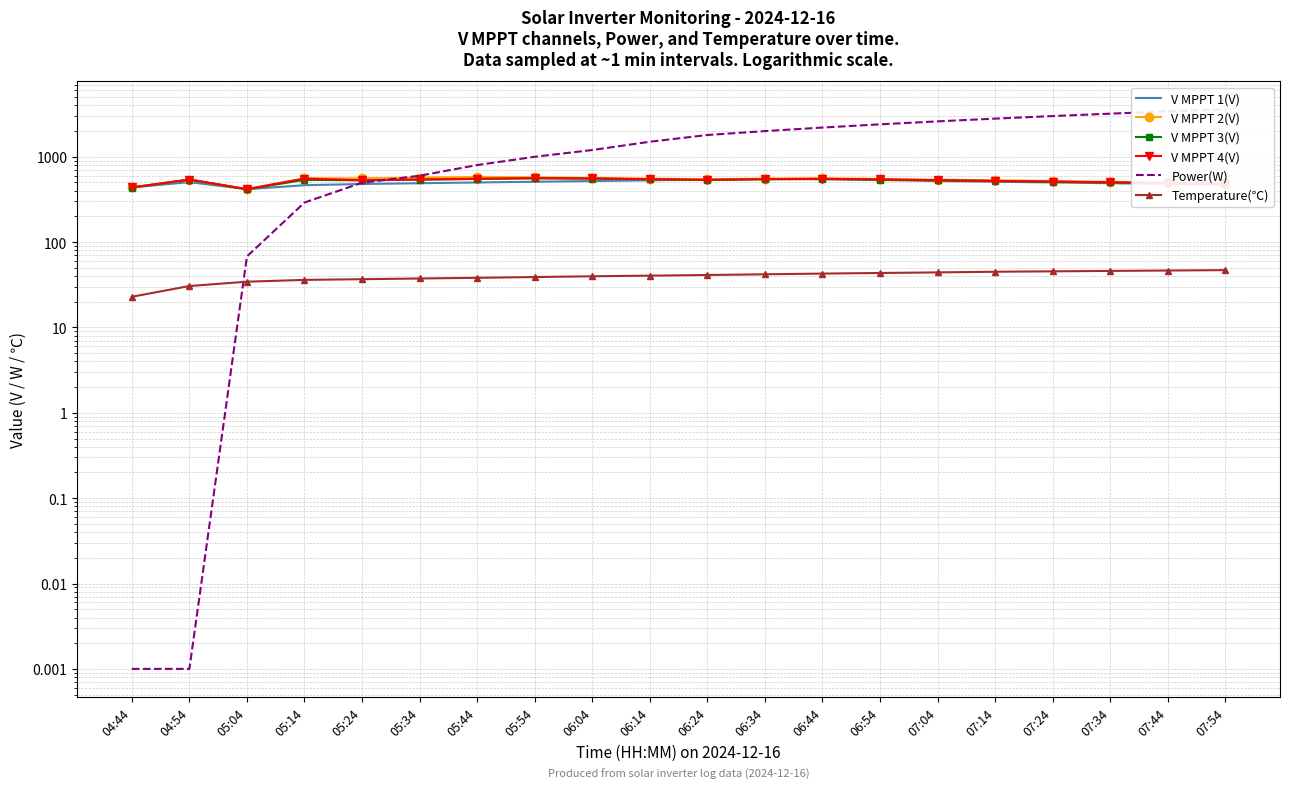

Reading left to right, extract all data points from this chart.

V MPPT 1(V): 04:44=436.7	04:54=505.0	05:04=417.0	05:14=464.4	05:24=480.0	05:34=490.0	05:44=500.0	05:54=510.0	06:04=520.0	06:14=530.0	06:24=540.0	06:34=550.0	06:44=545.0	06:54=535.0	07:04=520.0	07:14=510.0	07:24=500.0	07:34=490.0	07:44=480.0	07:54=470.0
V MPPT 2(V): 04:44=437.7	04:54=541.7	05:04=417.9	05:14=559.4	05:24=559.4	05:34=570.0	05:44=580.0	05:54=575.0	06:04=565.0	06:14=555.0	06:24=545.0	06:34=555.0	06:44=560.0	06:54=550.0	07:04=540.0	07:14=530.0	07:24=520.0	07:34=510.0	07:44=500.0	07:54=490.0
V MPPT 3(V): 04:44=436.0	04:54=539.9	05:04=416.2	05:14=537.0	05:24=529.5	05:34=540.0	05:44=550.0	05:54=560.0	06:04=555.0	06:14=545.0	06:24=535.0	06:34=545.0	06:44=550.0	06:54=540.0	07:04=530.0	07:14=520.0	07:24=510.0	07:34=500.0	07:44=490.0	07:54=480.0
V MPPT 4(V): 04:44=437.4	04:54=541.3	05:04=417.6	05:14=556.1	05:24=530.0	05:34=542.0	05:44=552.0	05:54=562.0	06:04=557.0	06:14=547.0	06:24=537.0	06:34=547.0	06:44=552.0	06:54=542.0	07:04=532.0	07:14=522.0	07:24=512.0	07:34=502.0	07:44=492.0	07:54=482.0
Power(W): 04:44=0.0	04:54=0.0	05:04=68.0	05:14=291.0	05:24=497.0	05:34=600.0	05:44=800.0	05:54=1000.0	06:04=1200.0	06:14=1500.0	06:24=1800.0	06:34=2000.0	06:44=2200.0	06:54=2400.0	07:04=2600.0	07:14=2800.0	07:24=3000.0	07:34=3200.0	07:44=3400.0	07:54=3600.0
Temperature(℃): 04:44=22.9	04:54=30.6	05:04=34.4	05:14=36.1	05:24=36.8	05:34=37.5	05:44=38.2	05:54=39.0	06:04=39.8	06:14=40.5	06:24=41.2	06:34=42.0	06:44=42.8	06:54=43.5	07:04=44.2	07:14=45.0	07:24=45.5	07:34=46.0	07:44=46.5	07:54=47.0